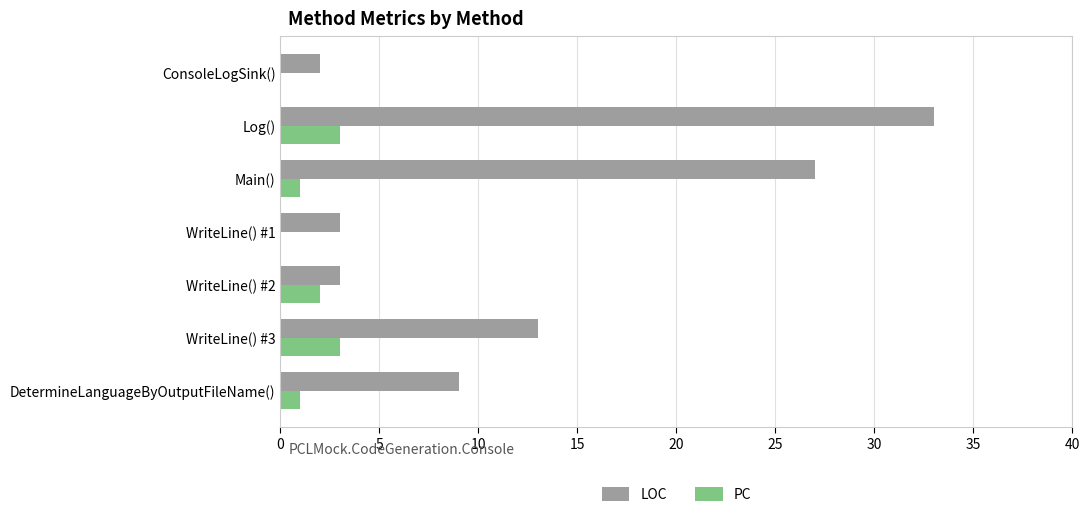

The LOC series shows 5 at WriteLine() #1. True or false?

False